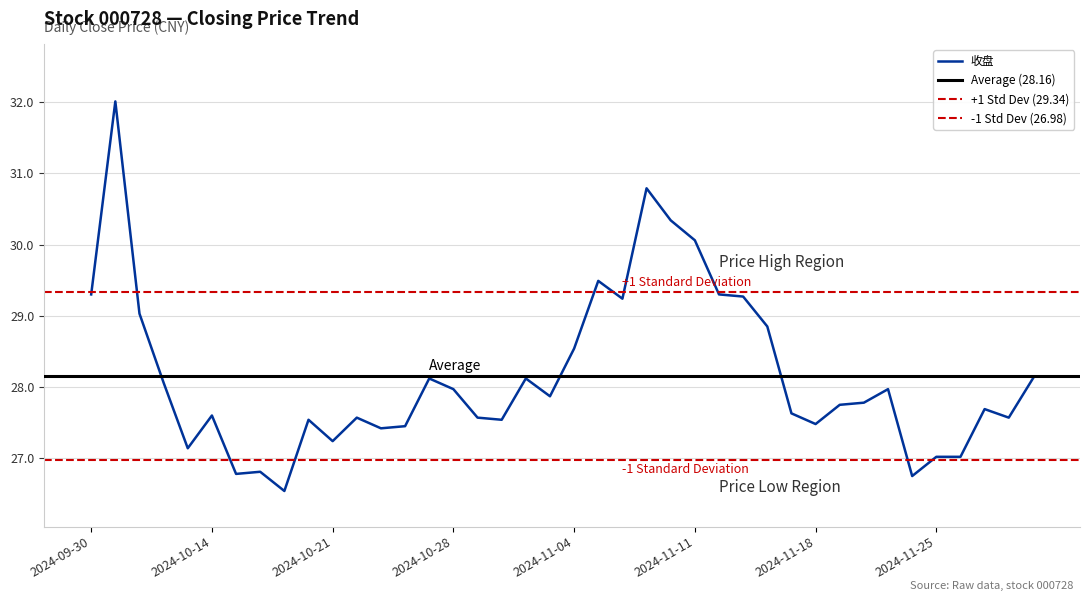

Is it true that the value at 2024-10-21 is 14.3?

False